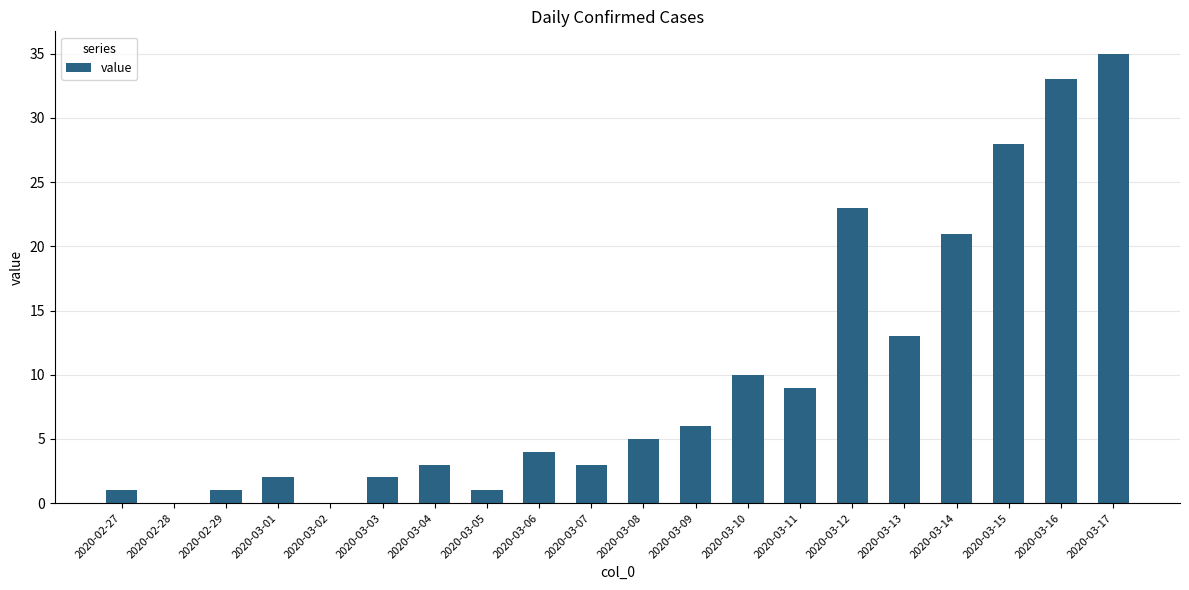

Are the bars grouped side by side (vs. stacked)?

No